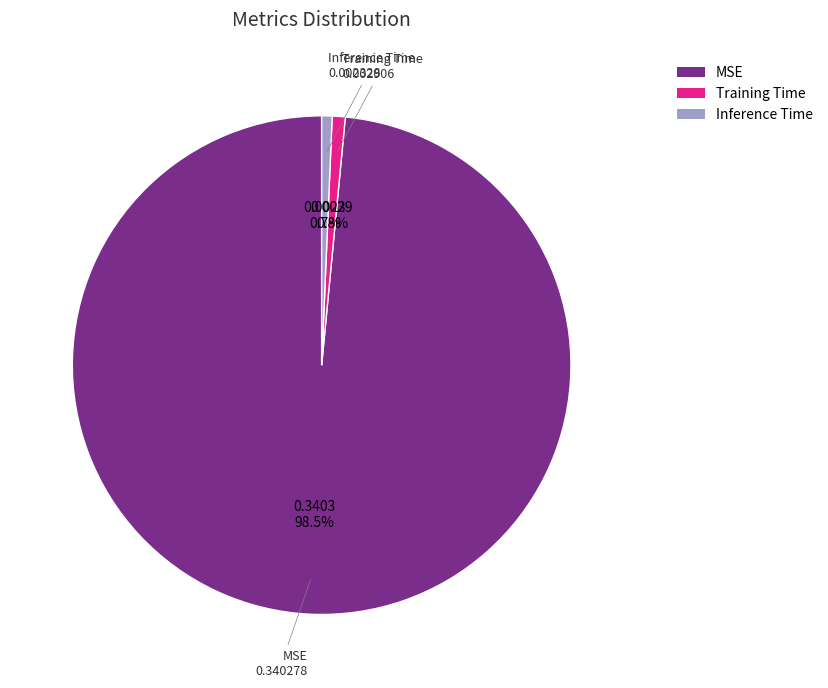

What is the largest slice in the pie chart?

MSE